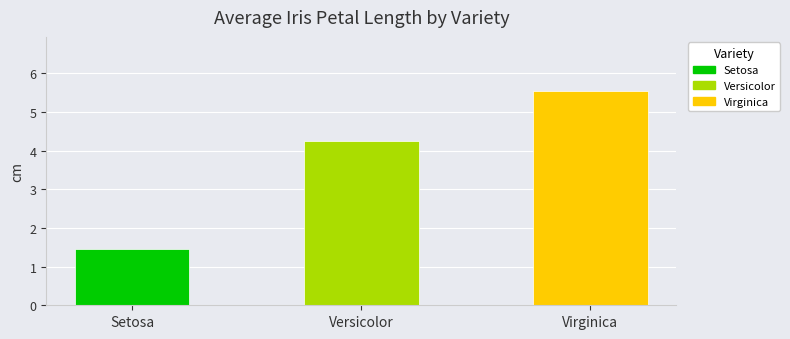

Rank the categories by value from highest to lowest.

Virginica, Versicolor, Setosa